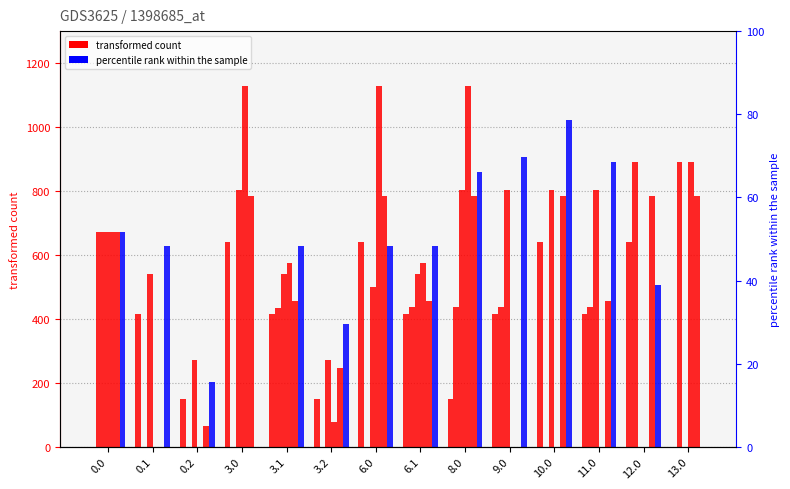

Are the bars horizontal?

No